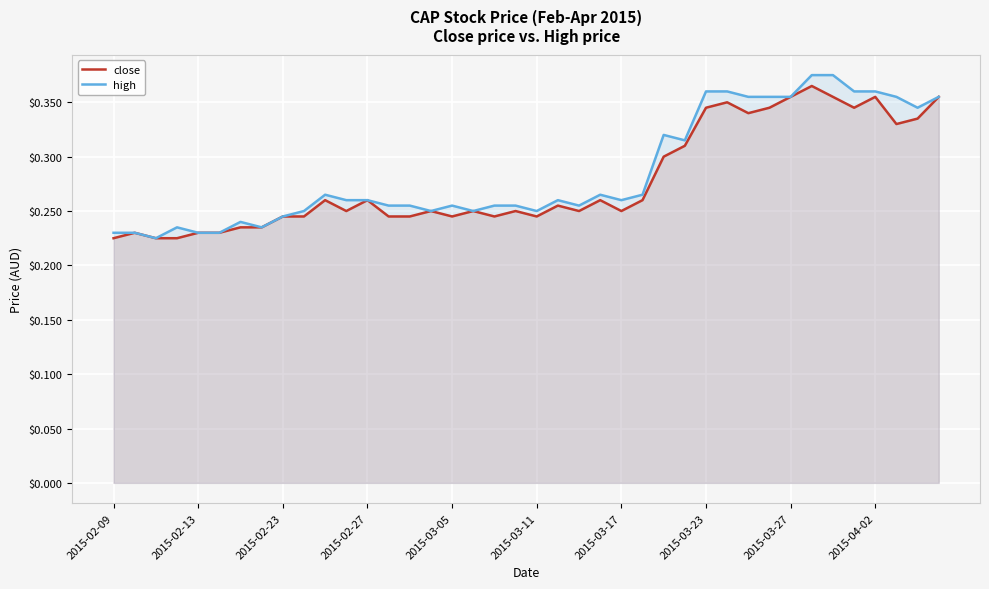

True or false: close has a value of 0.1 at 2015-02-09.

False